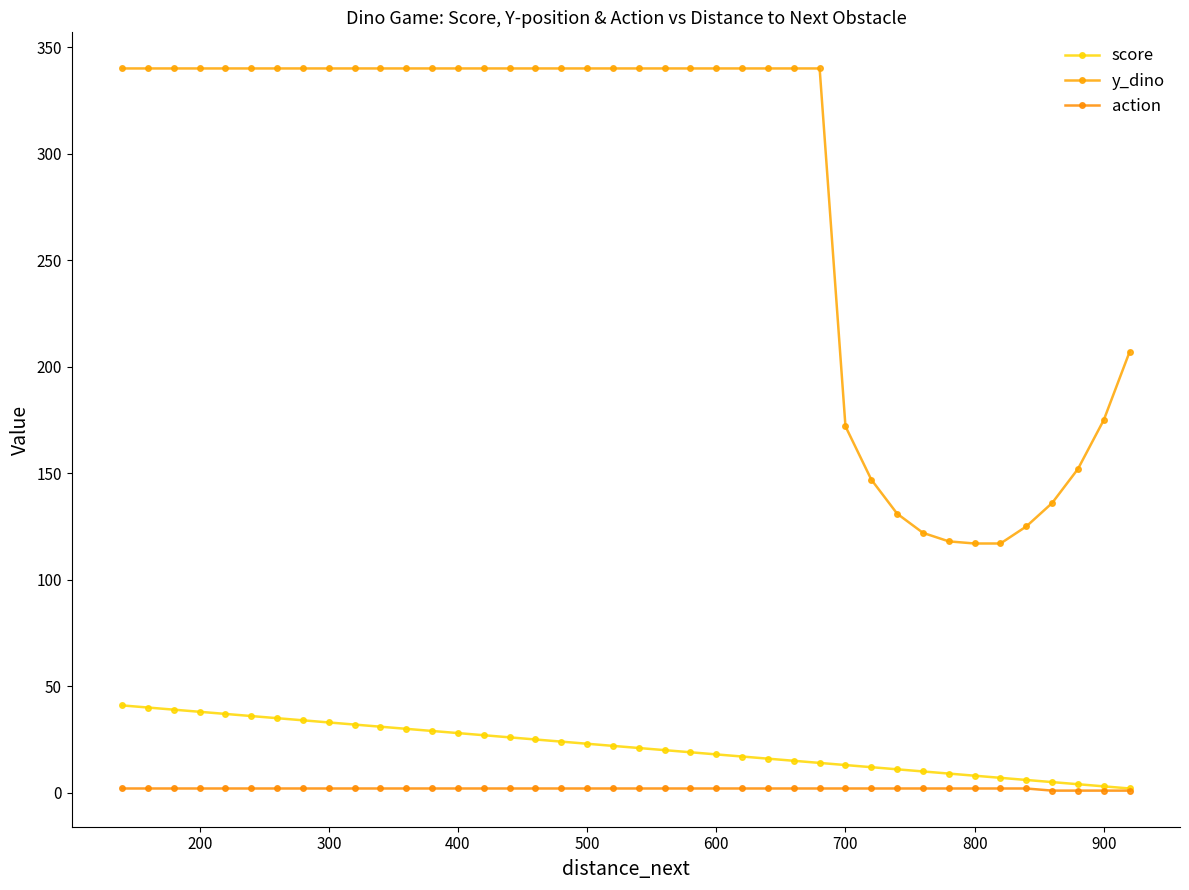

How many data points does each series have?

40